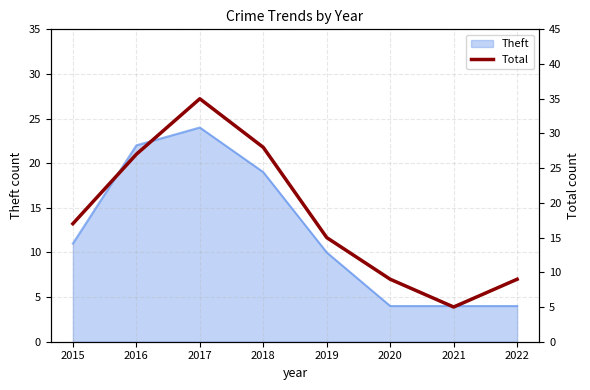

The value of Theft at 2017 is 24. True or false?

True